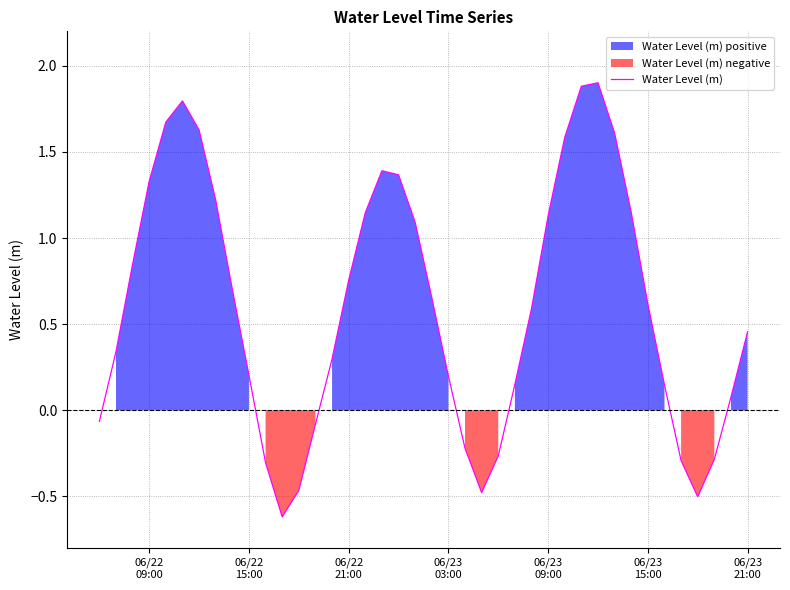

What is the minimum value shown in the chart?

-0.6